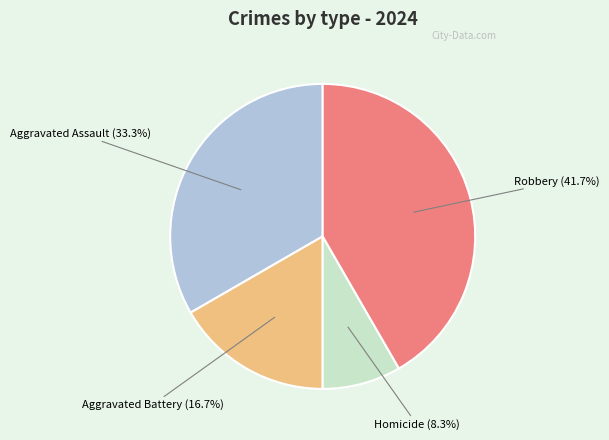

Is there any slice that represents more than half of the pie?

No